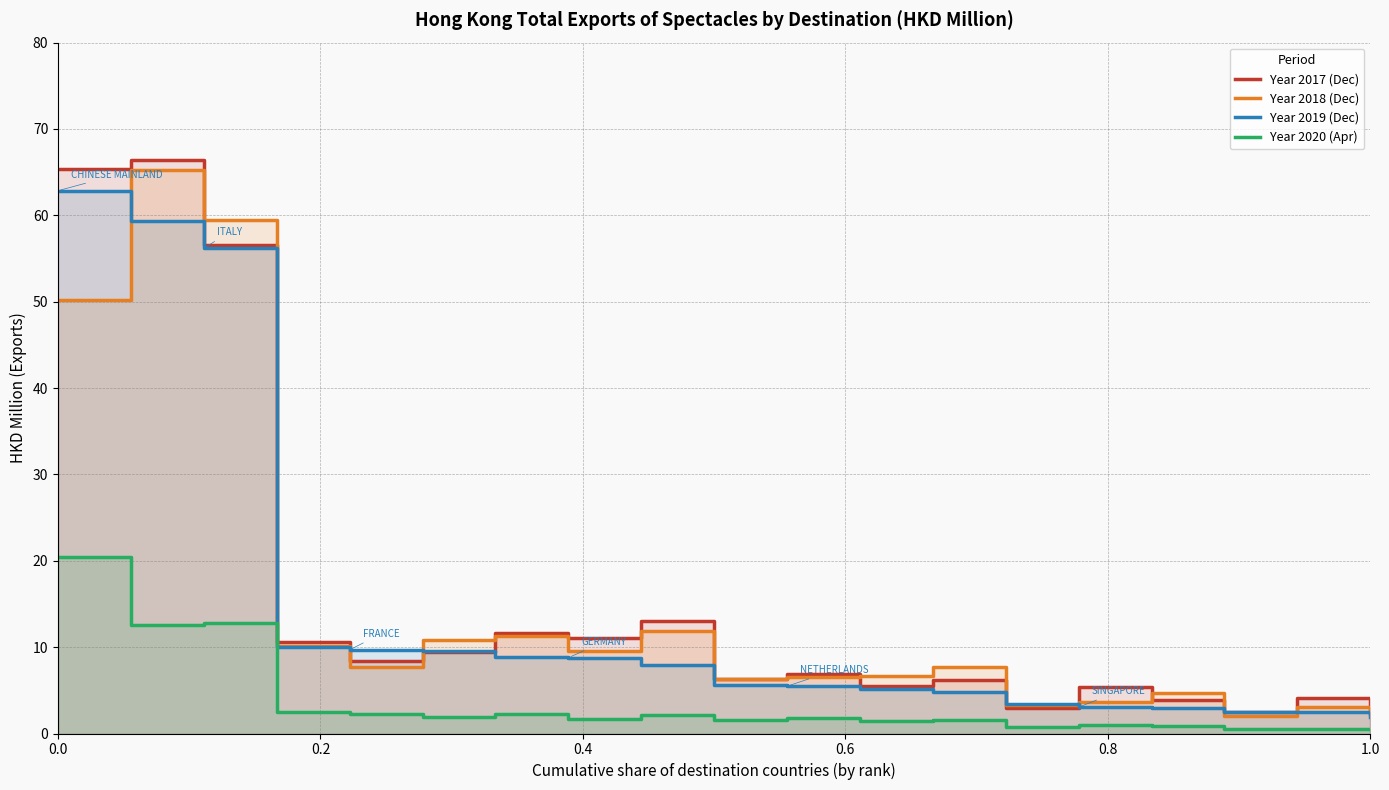

What is the sum of all Year 2017 (Dec) values?

298.6